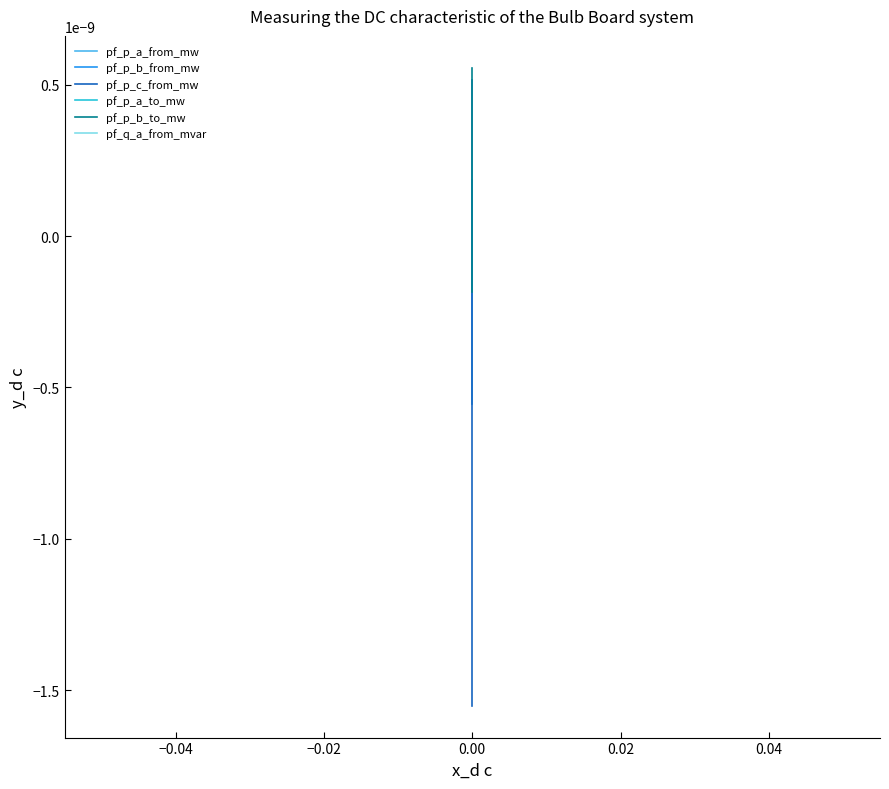

Is this an area chart (filled region under the line)?

No